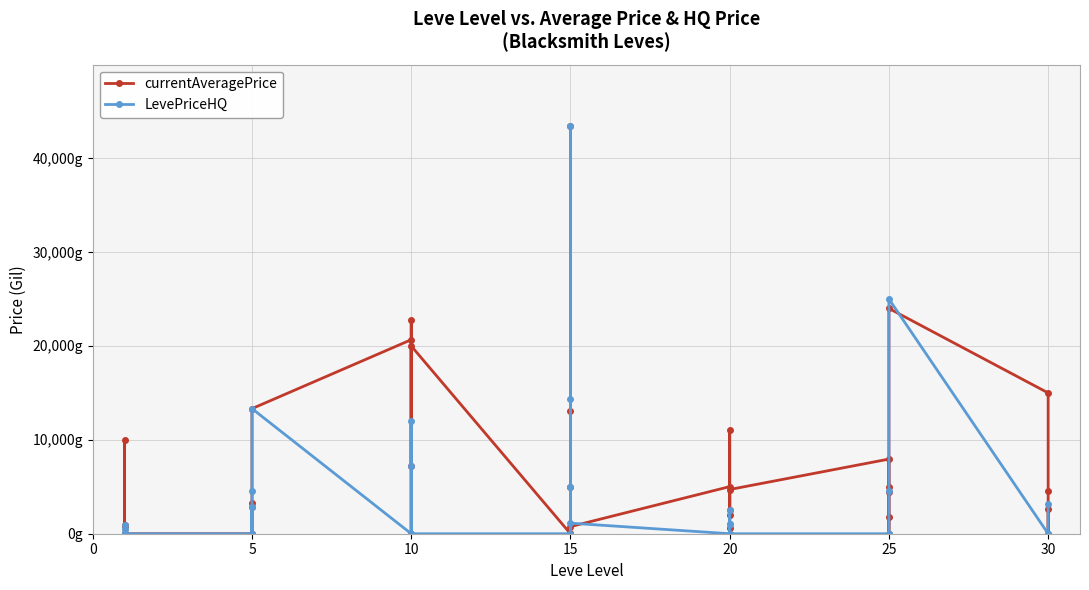

Is the value of currentAveragePrice at 15 greater than the value of LevePriceHQ at 20?

No